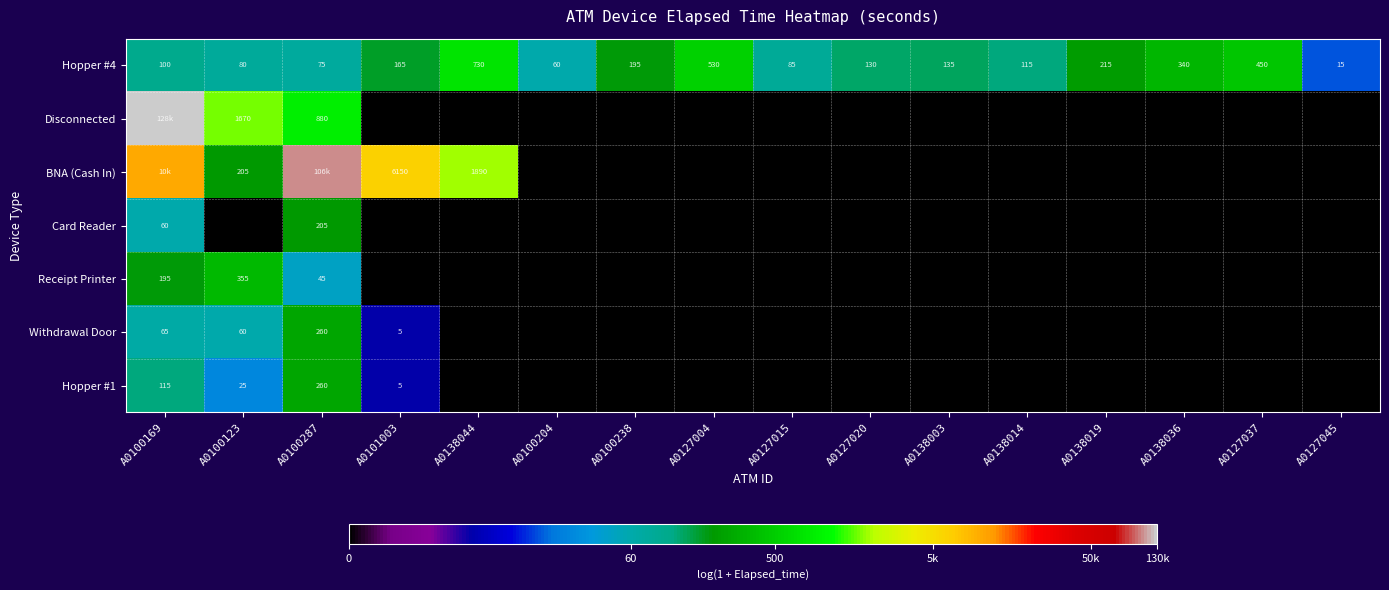

Is it true that Disconnected equals 0.0 at A0100238?

True